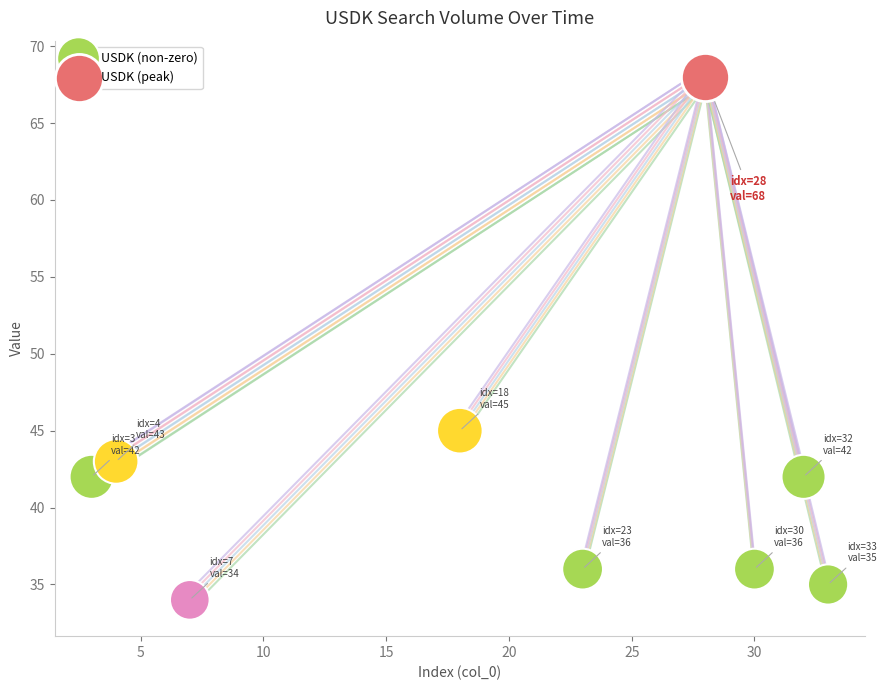

What are all the series names shown in the legend?

USDK (non-zero), USDK (peak)